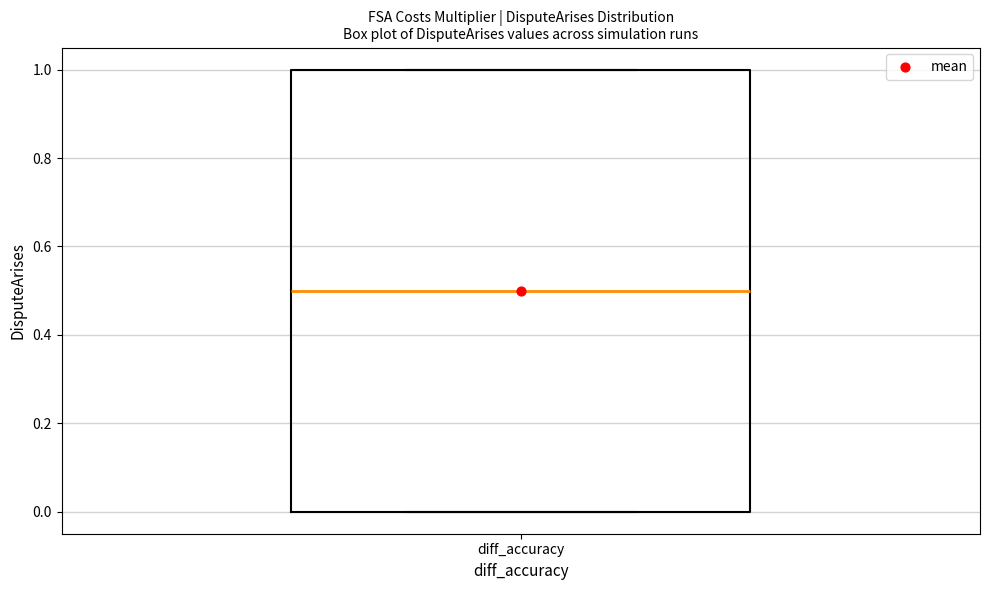

Transcribe this box plot: give where the median line is, the range the box spans, and where the two whiskers end, as read against the y-axis. The values are not printed on the chart, so give them approximately, as read against the axis.

median 0.5, box 0.0 to 1.0, whiskers 0.0 to 1.0